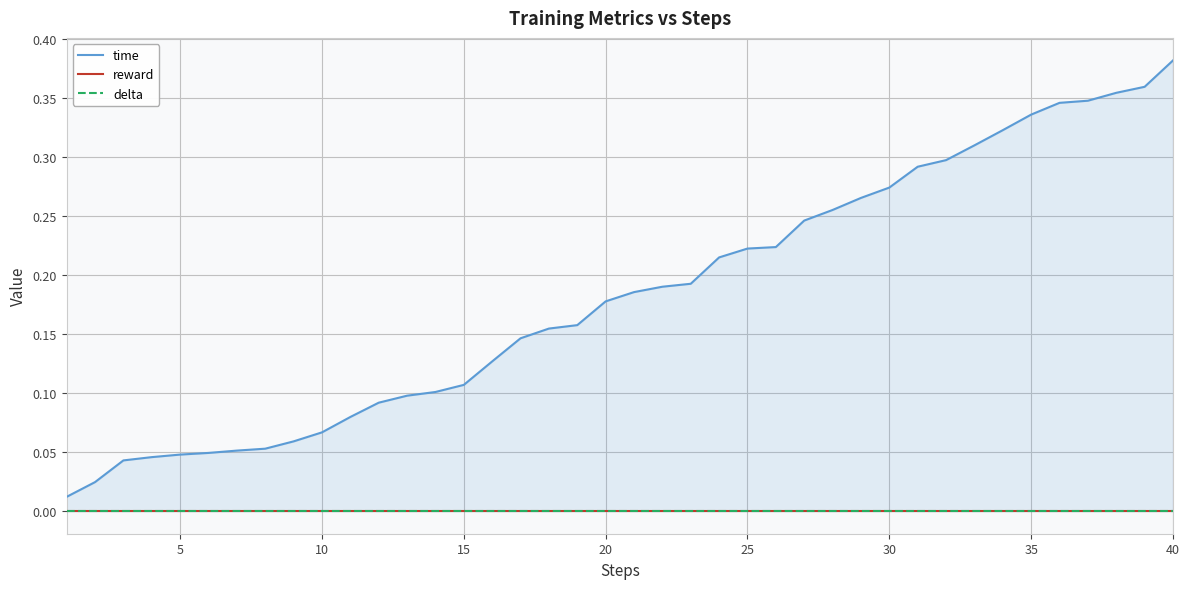

What is the difference between the maximum and minimum values in the time series?

0.4